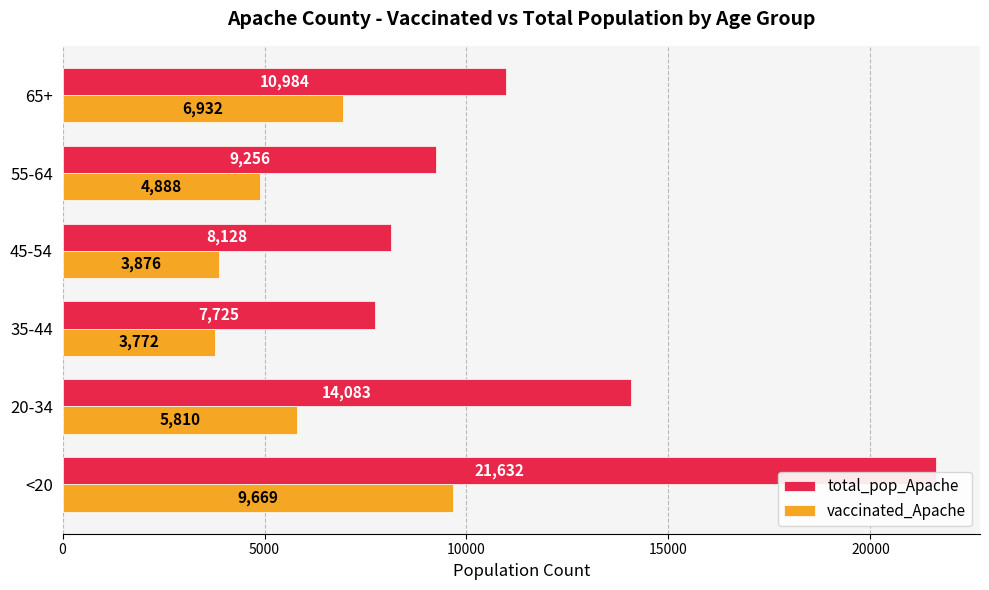

What is the difference between the maximum and minimum values in the vaccinated_Apache series?

5897